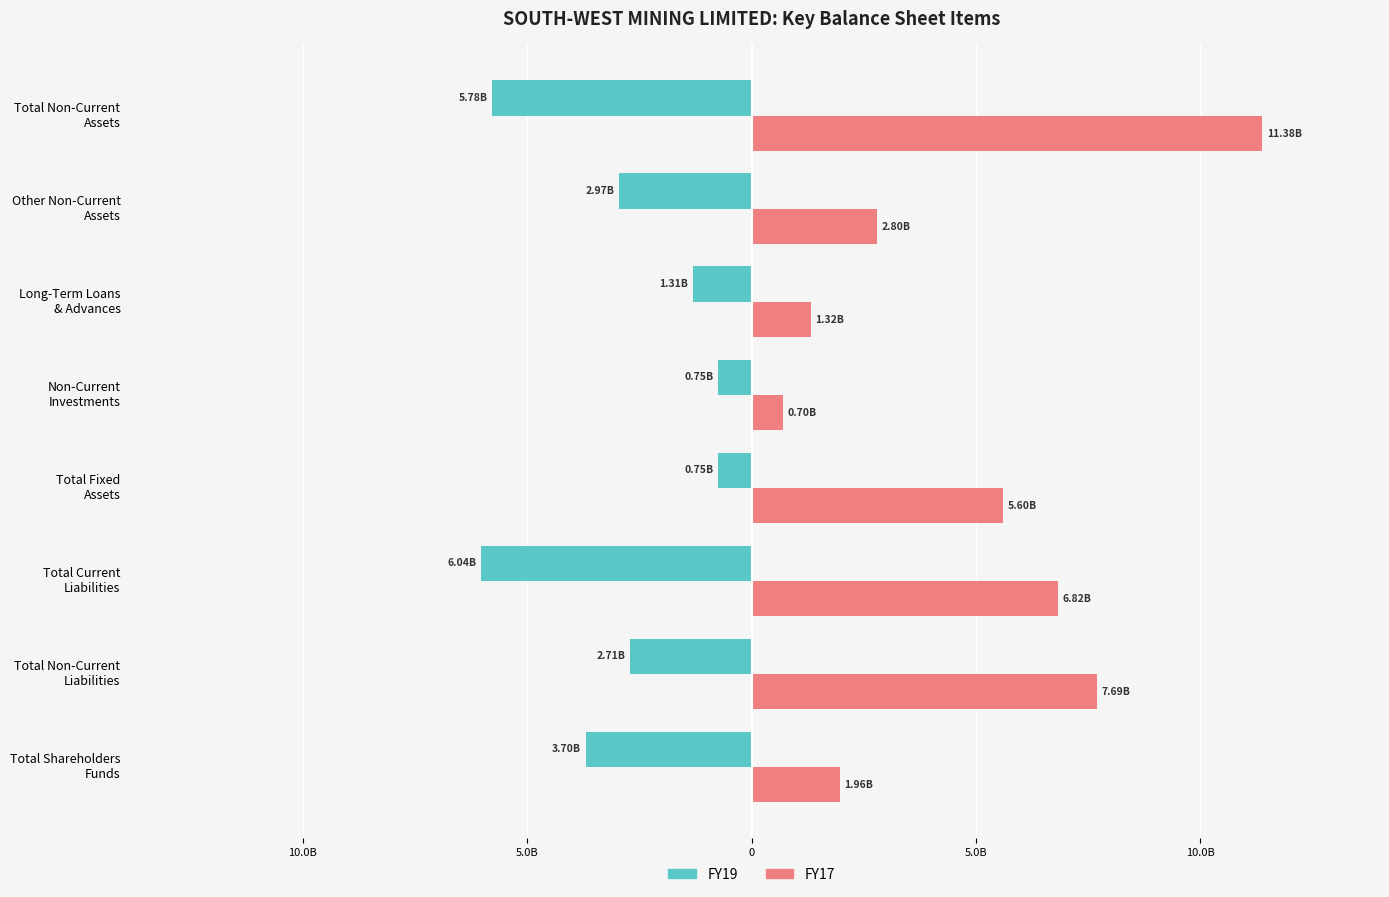

What are all the series names shown in the legend?

FY19, FY17